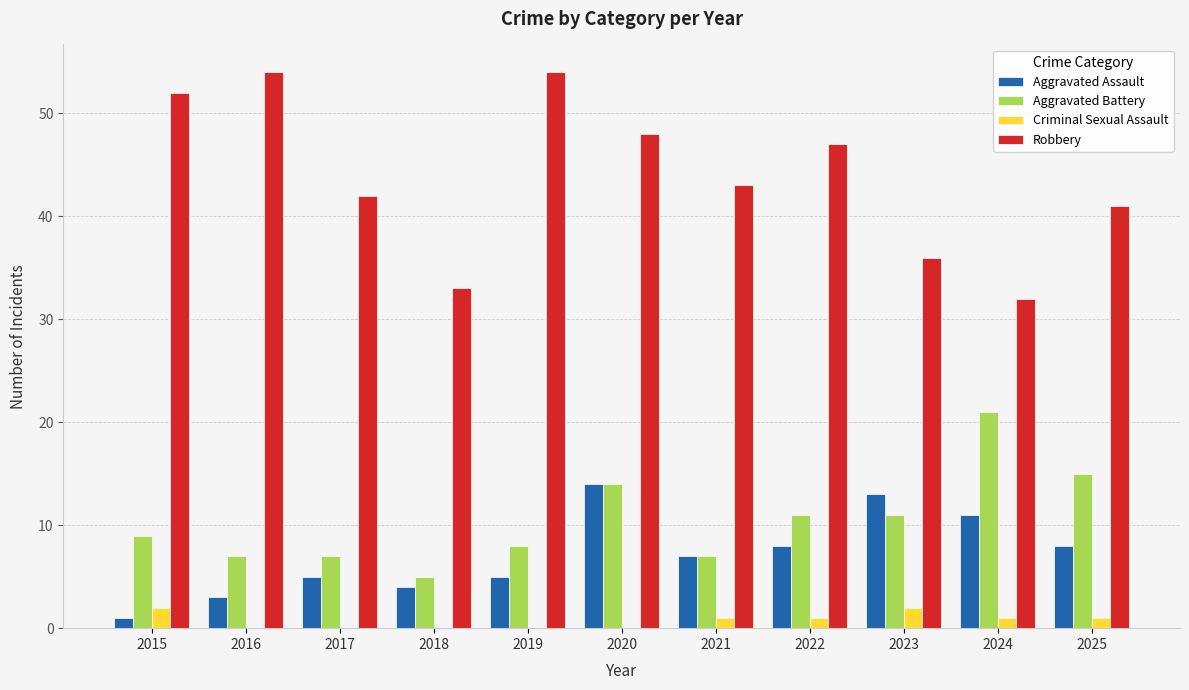

What is the sum of the Criminal Sexual Assault values at 2022 and 2016?

1